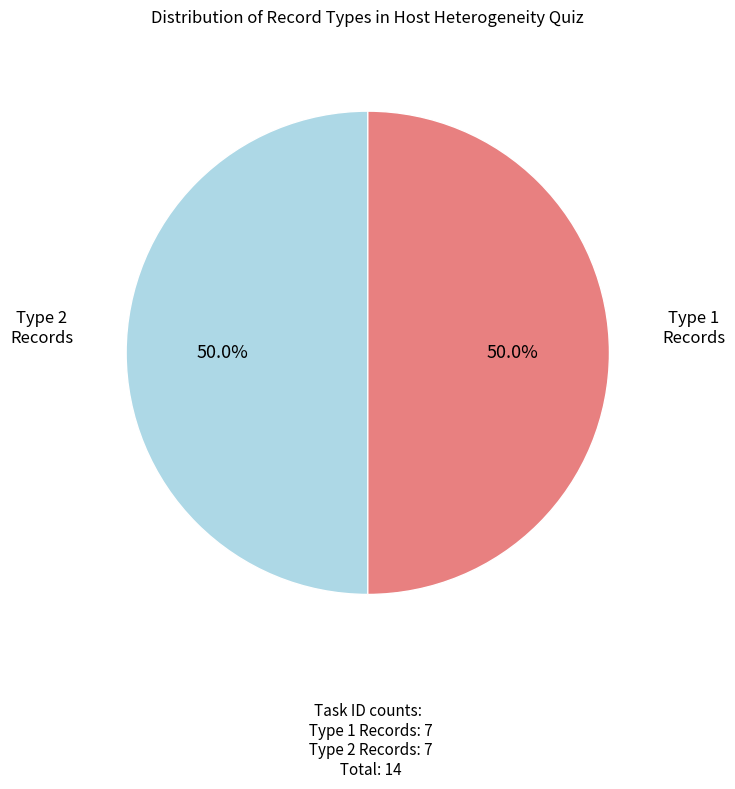

How many slices are in this pie chart?

2